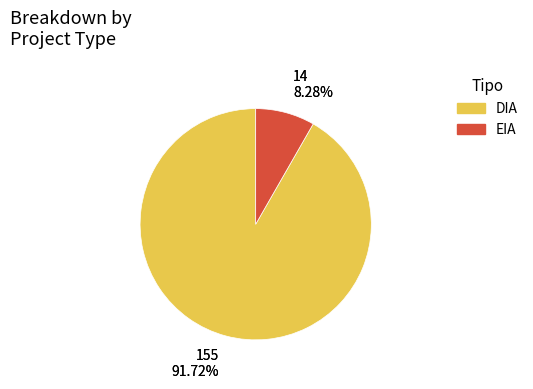

What is the largest slice in the pie chart?

DIA